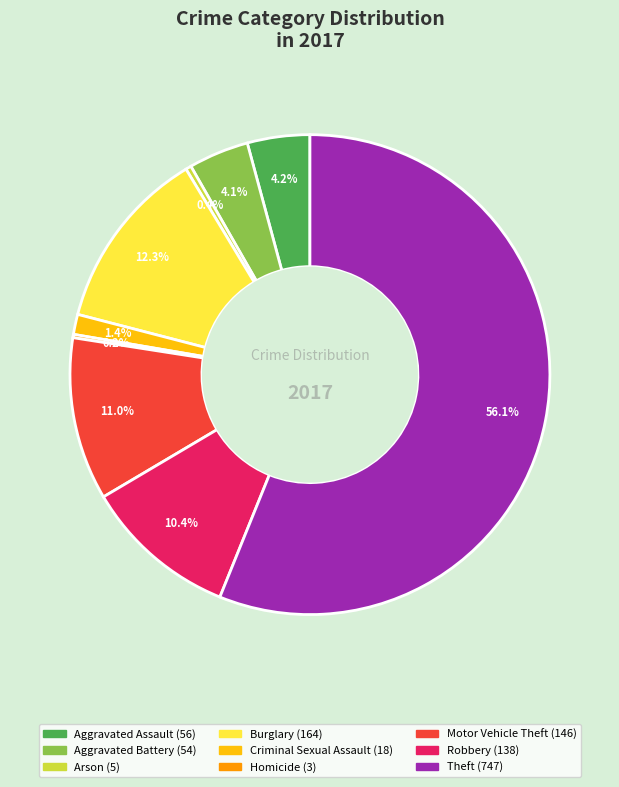

The Aggravated Assault slice represents 4% of the pie. True or false?

True